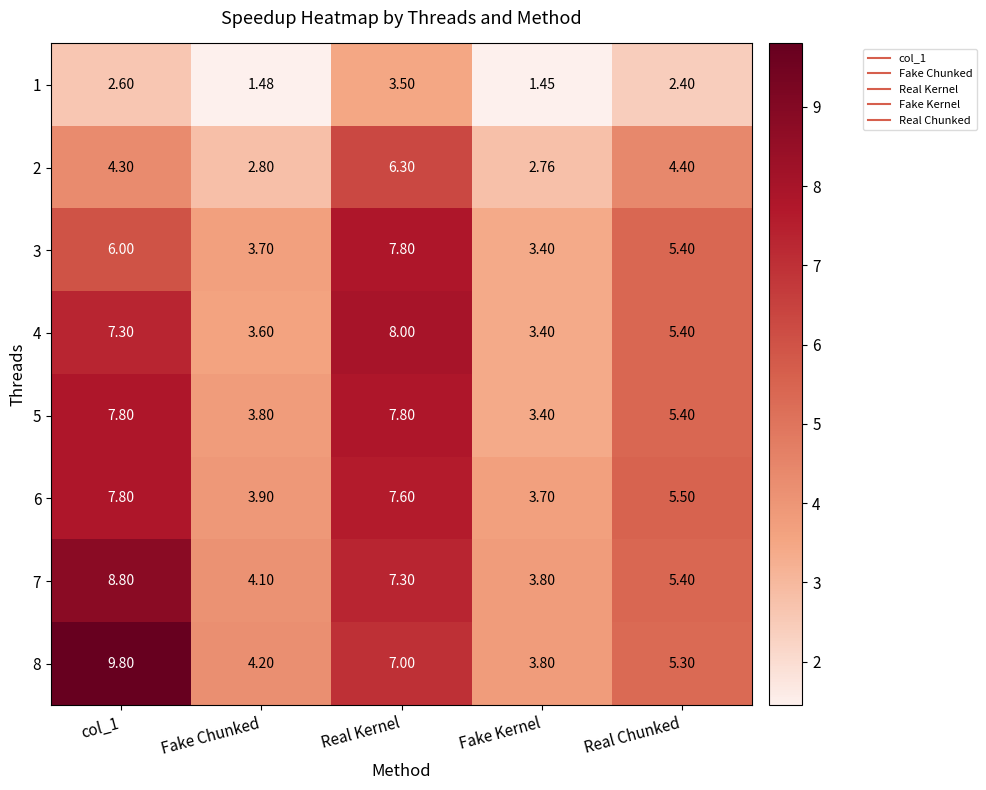

What is the total value across all series at Fake Chunked?

27.6